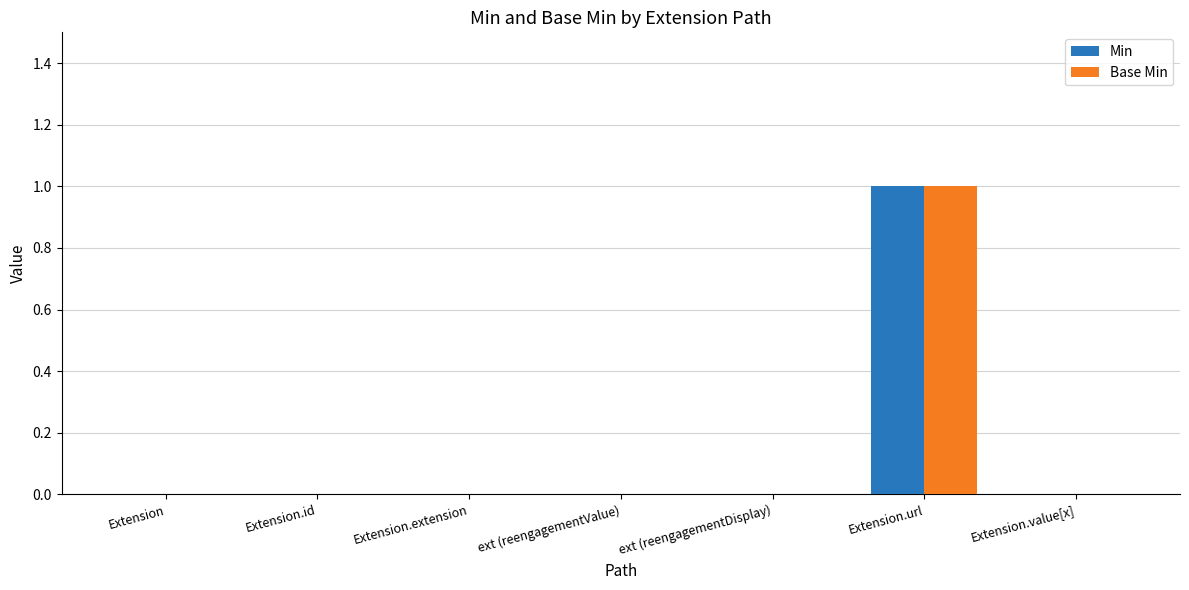

The value of Base Min at Extension is -1. True or false?

False